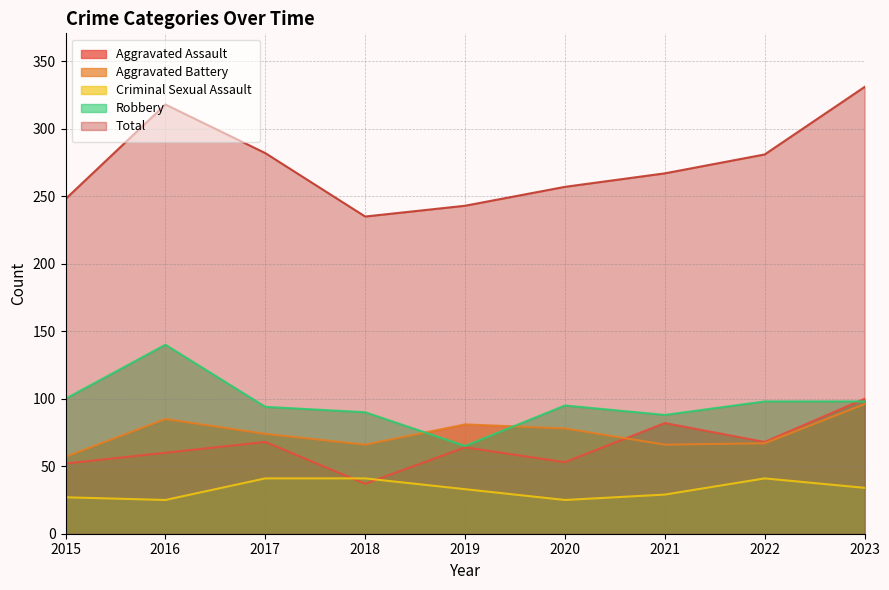

Rank the series at 2022 from highest to lowest value.

Total, Robbery, Aggravated Assault, Aggravated Battery, Criminal Sexual Assault